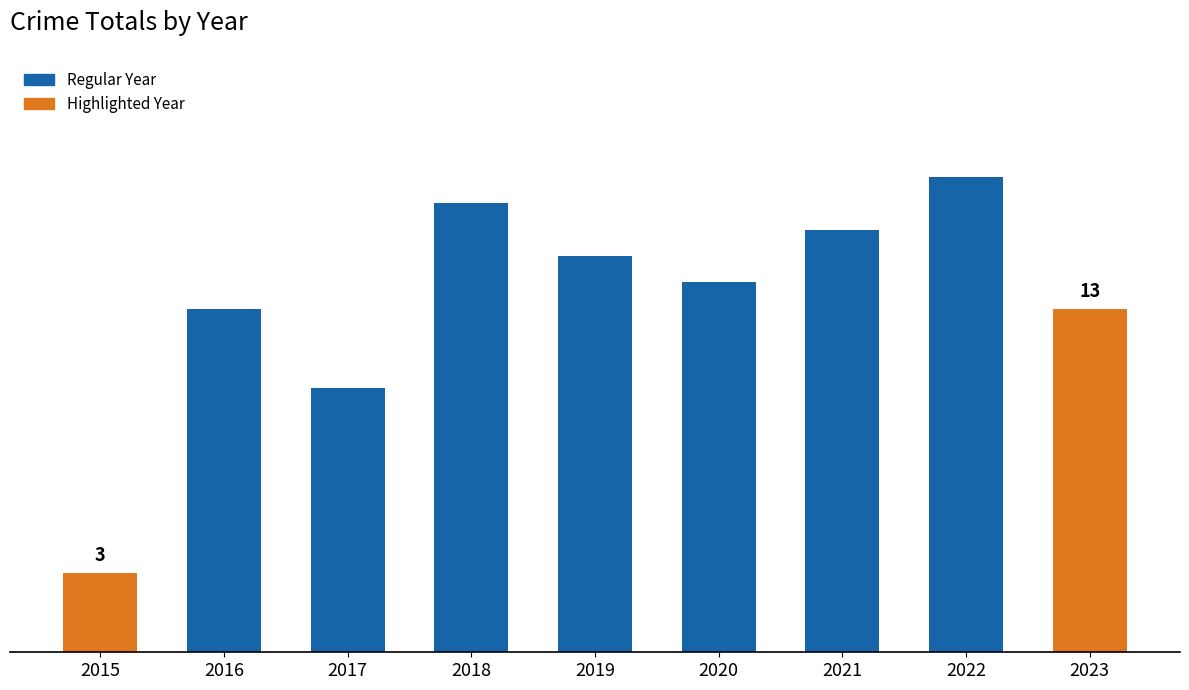

What is the value of the 4th bar from the left?

17